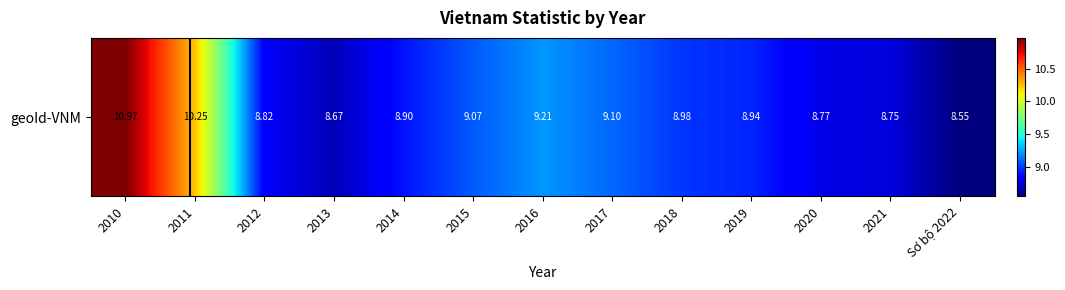

Reading right to left, what are all the values shown in this chart?

8.6	8.8	8.8	8.9	9.0	9.1	9.2	9.1	8.9	8.7	8.8	10.2	11.0